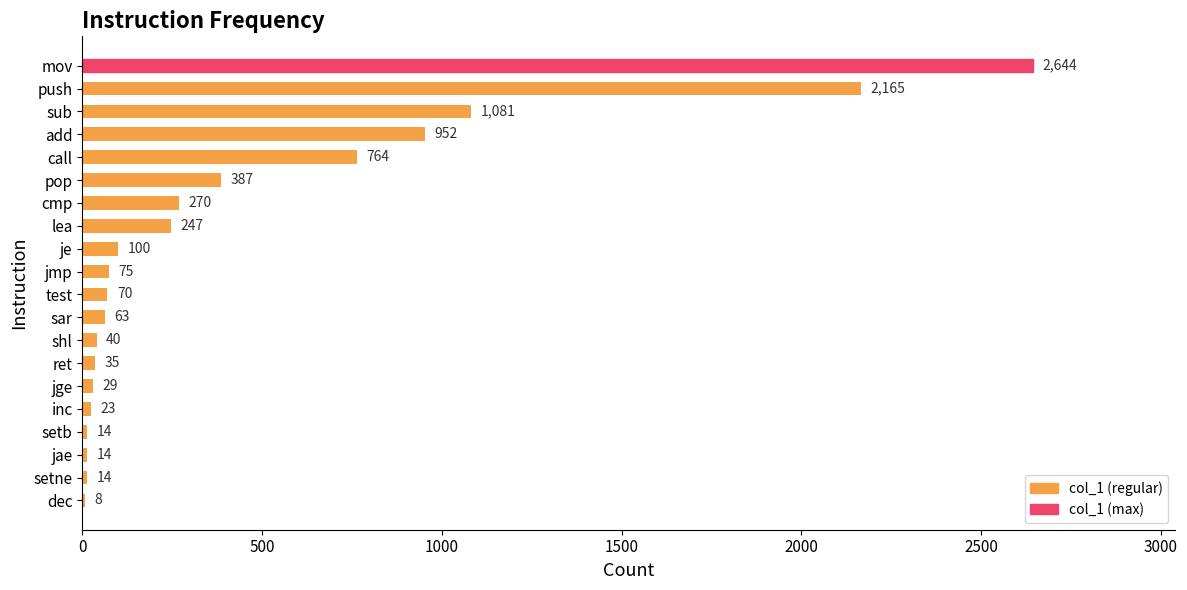

Is it true that the value at ret is 35?

True